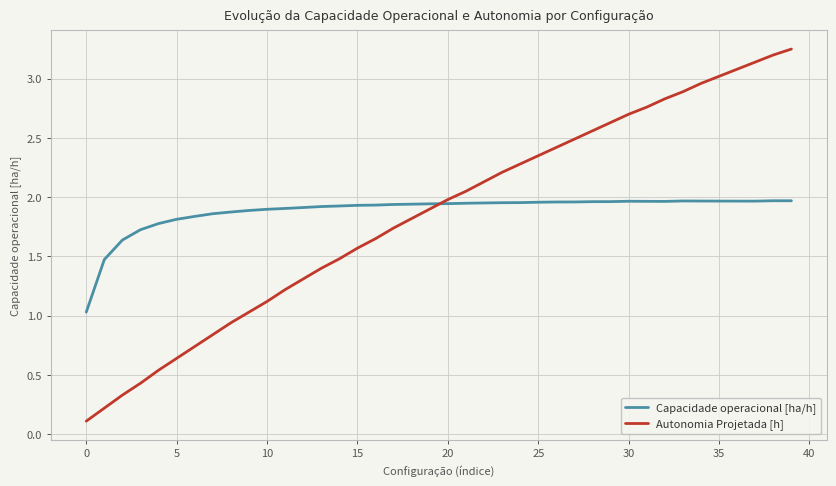

How many intersections are there between Capacidade operacional [ha/h] and Autonomia Projetada [h]?

1